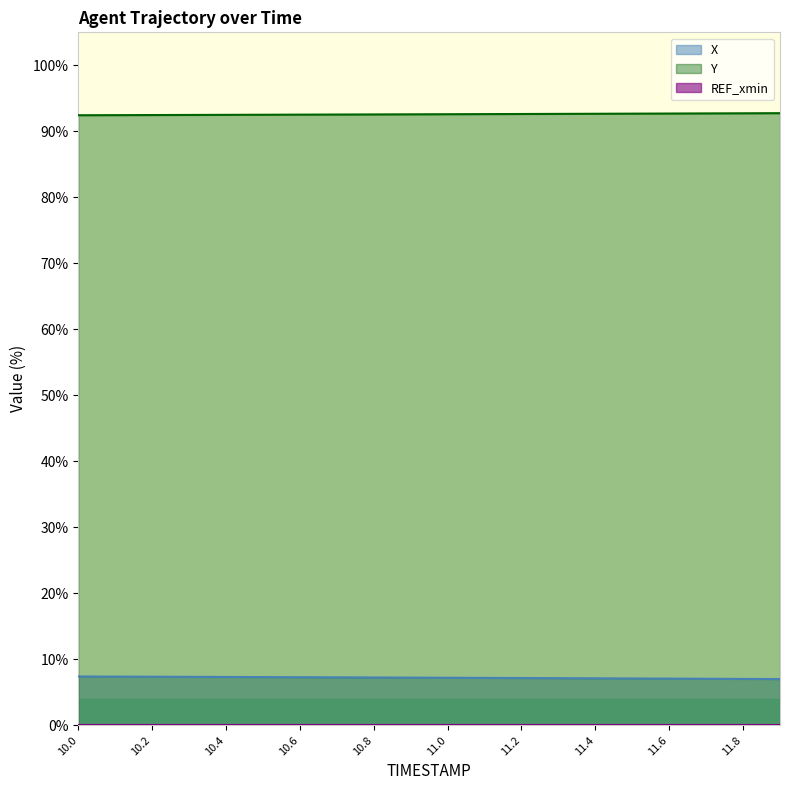

The value of Y at 11.2 is 26.1. True or false?

False